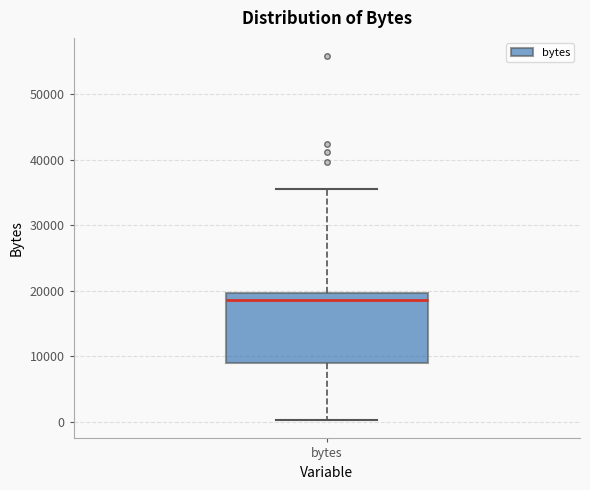

Where is the upper edge of the box for bytes on the y-axis? The values are not printed on the chart, so give them approximately, as read against the axis.

20000